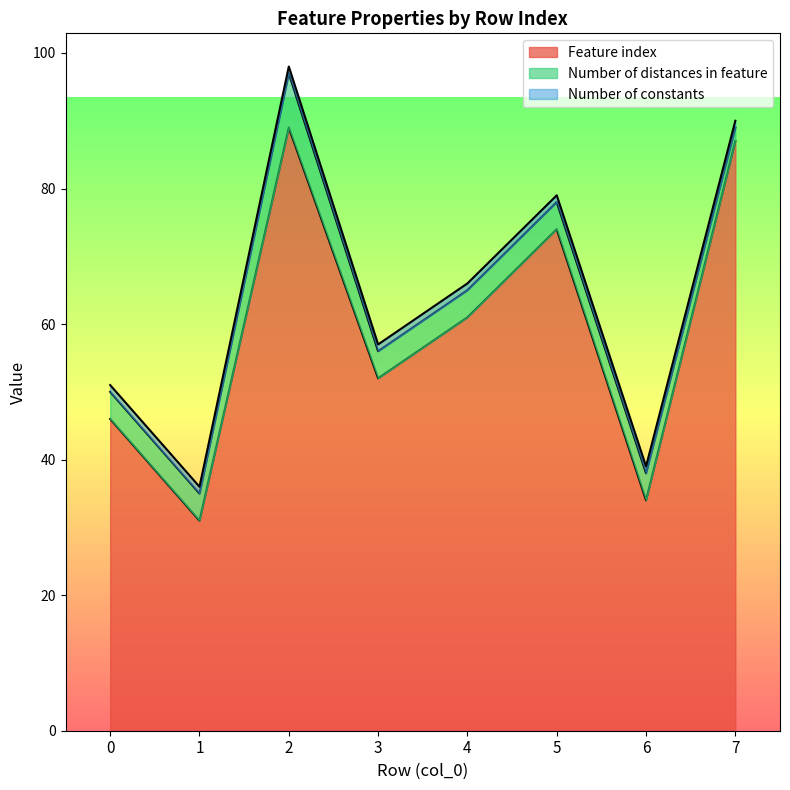

At which label is Number of constants line closest to 67?

4